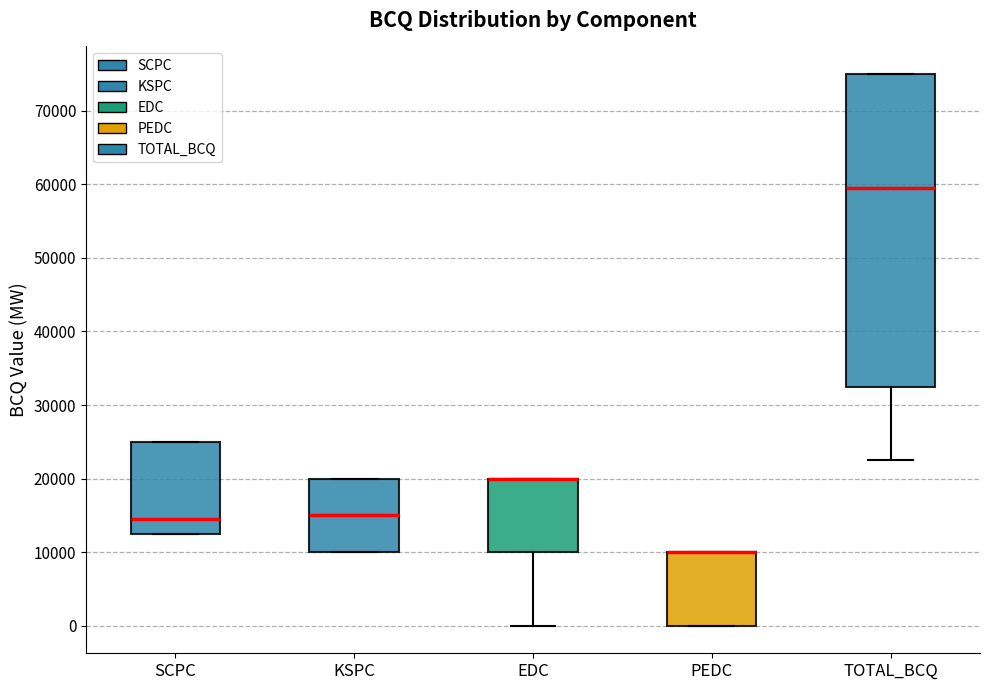

Reading left to right, transcribe this box plot: for each box, give where its median line is, the range the box spans, and where its two whiskers end, as read against the y-axis. The values are not printed on the chart, so give them approximately, as read against the axis.

SCPC: median 15000, box 13000 to 25000, whiskers 13000 to 25000
KSPC: median 15000, box 10000 to 20000, whiskers 10000 to 20000
EDC: median 20000 (drawn on the box's upper edge), box 10000 to 20000, whiskers 0 to 20000
PEDC: median 10000 (drawn on the box's upper edge), box 0 to 10000, whiskers 0 to 10000
TOTAL_BCQ: median 60000, box 33000 to 75000, whiskers 23000 to 75000